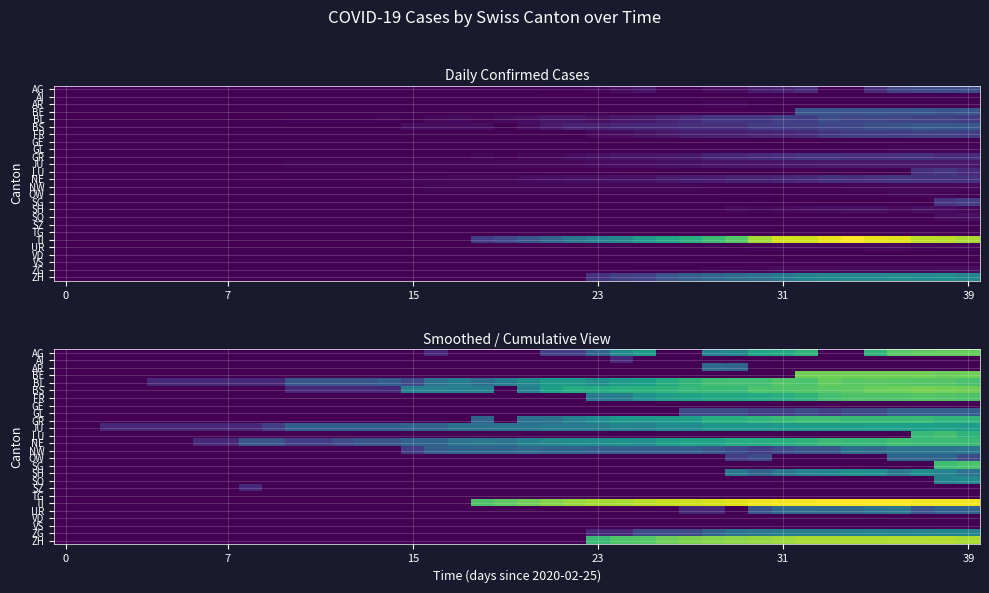

At how many categories does at least one series exceed 3?

22